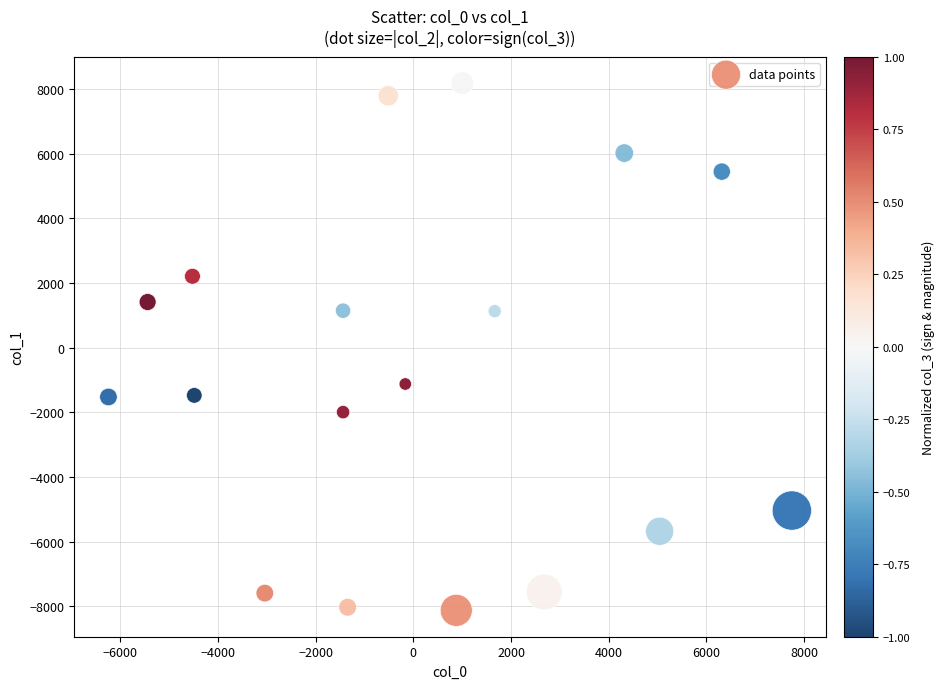

What is the range of Y values (max minus min)?

16303.6